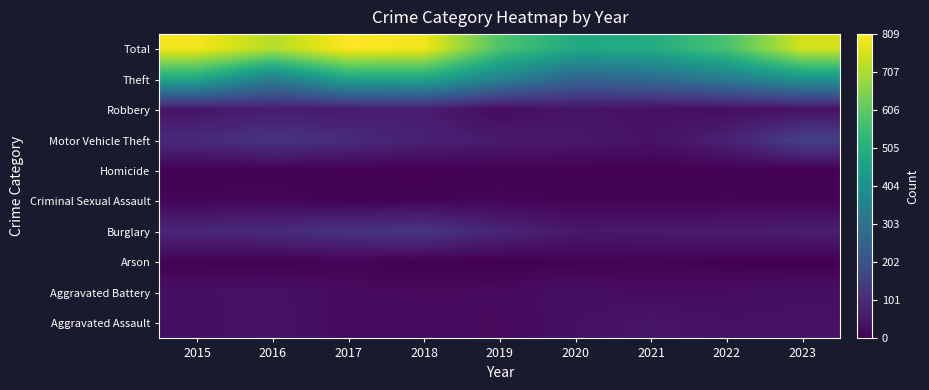

At how many categories does at least one series exceed 50?

9